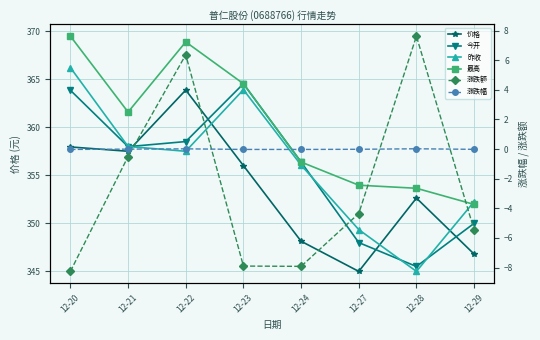

At which category does 今开 reach its first local peak?

12-23